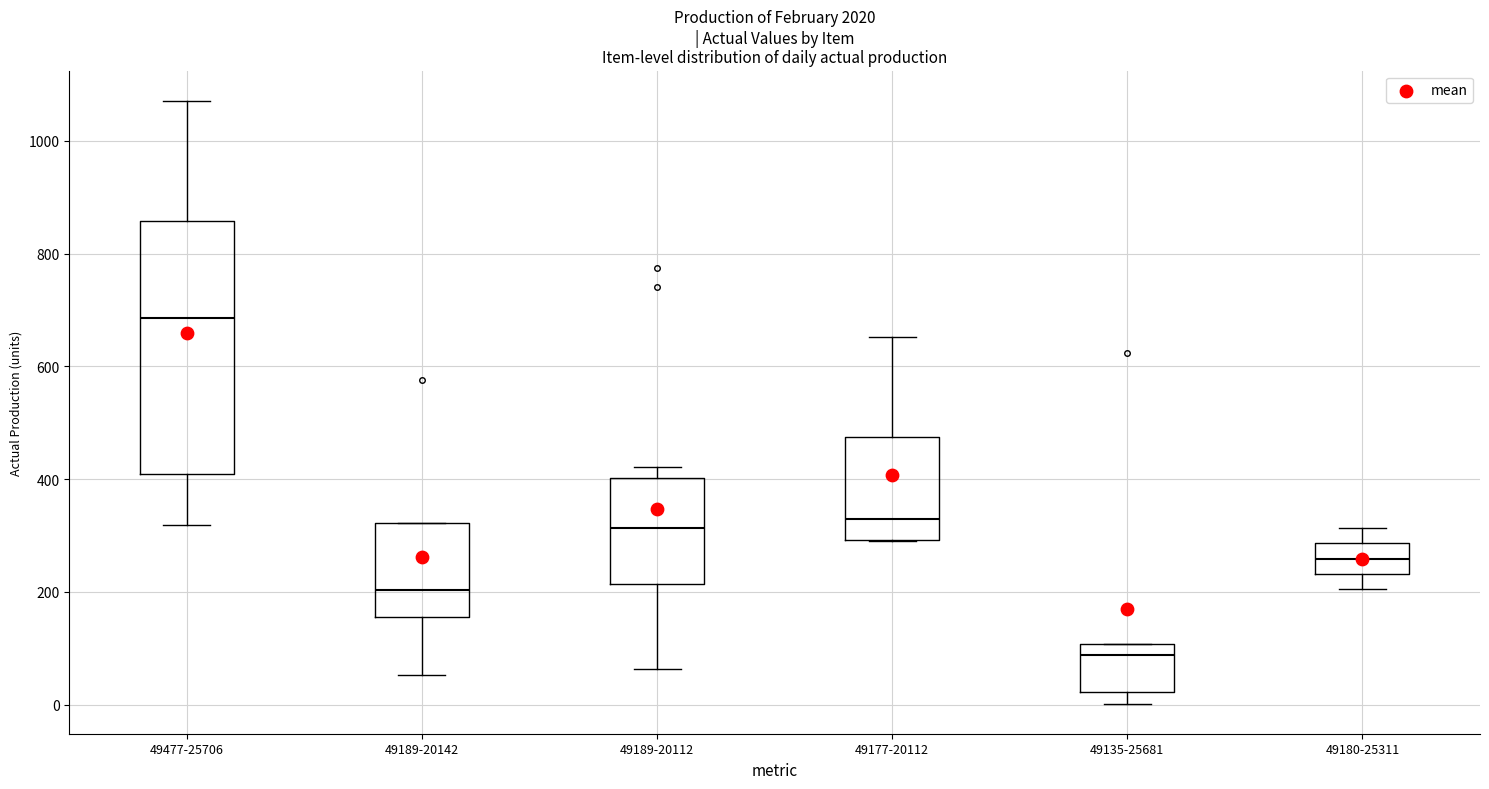

Where does the upper whisker of the box for 49180-25311 end on the y-axis? The values are not printed on the chart, so give them approximately, as read against the axis.

320